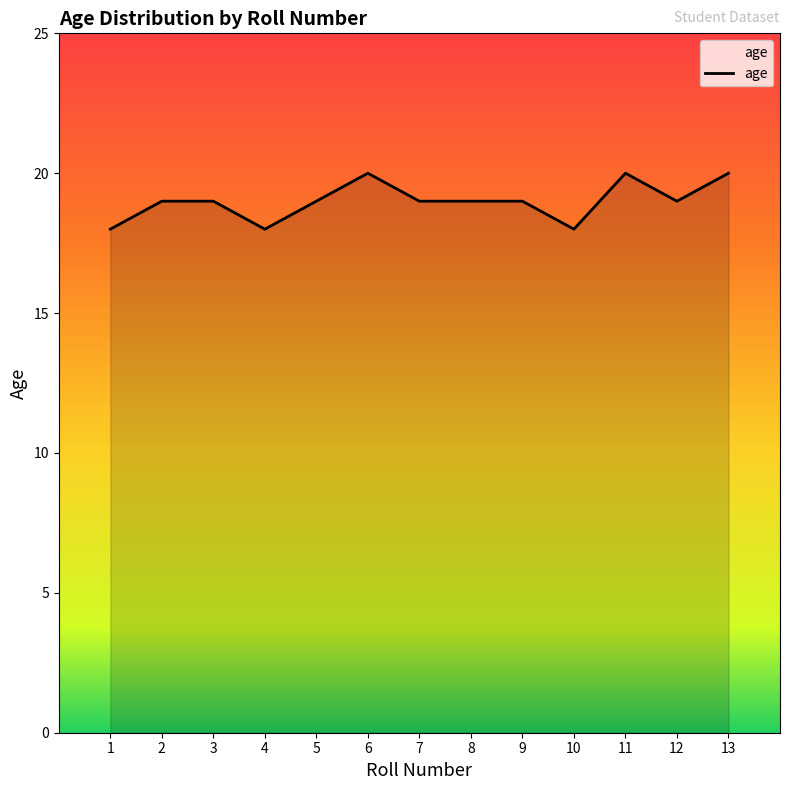

Which has a higher value, 10 or 9?

9